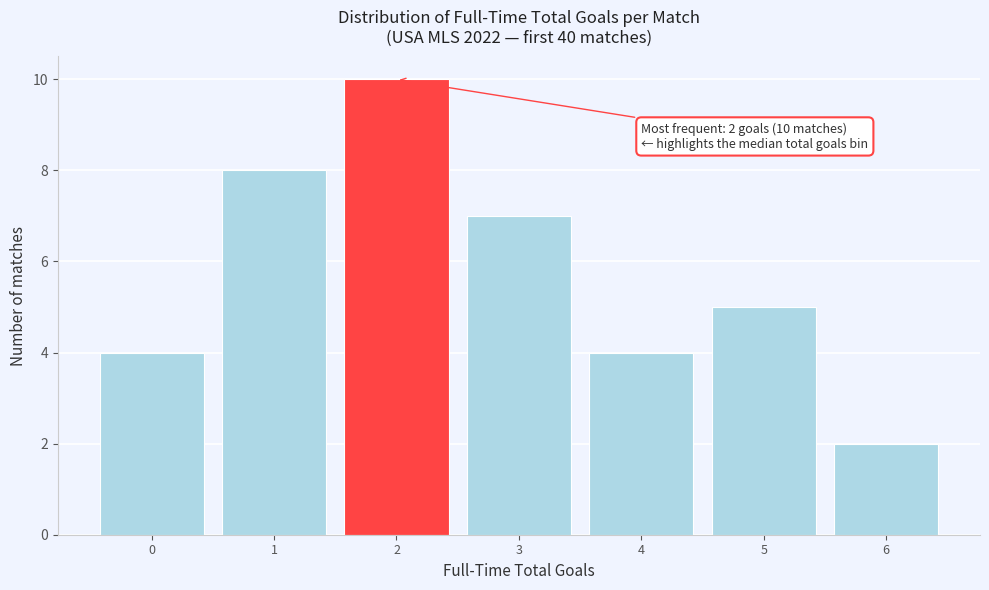

Which range on the x-axis has the tallest bar?

1.5 to 2.5